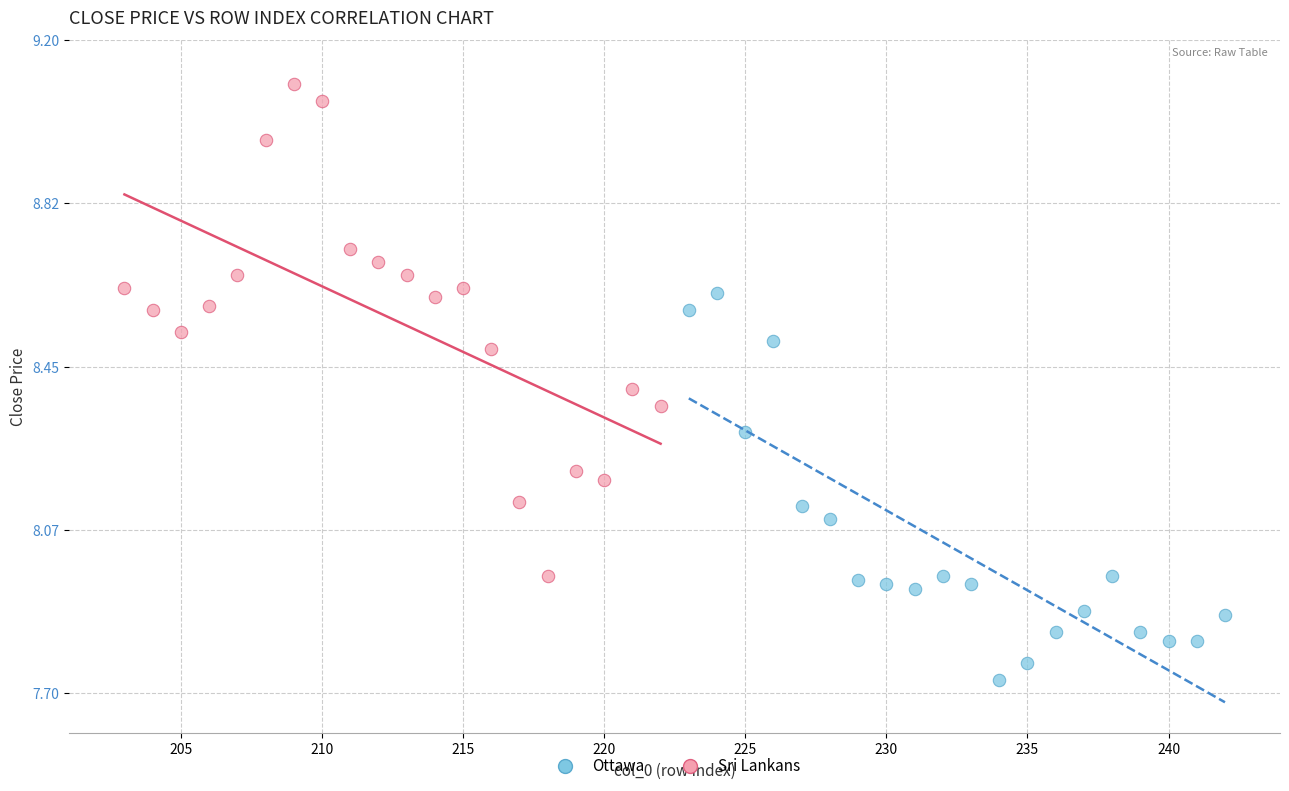

Which series reaches the minimum Y coordinate?

Ottawa